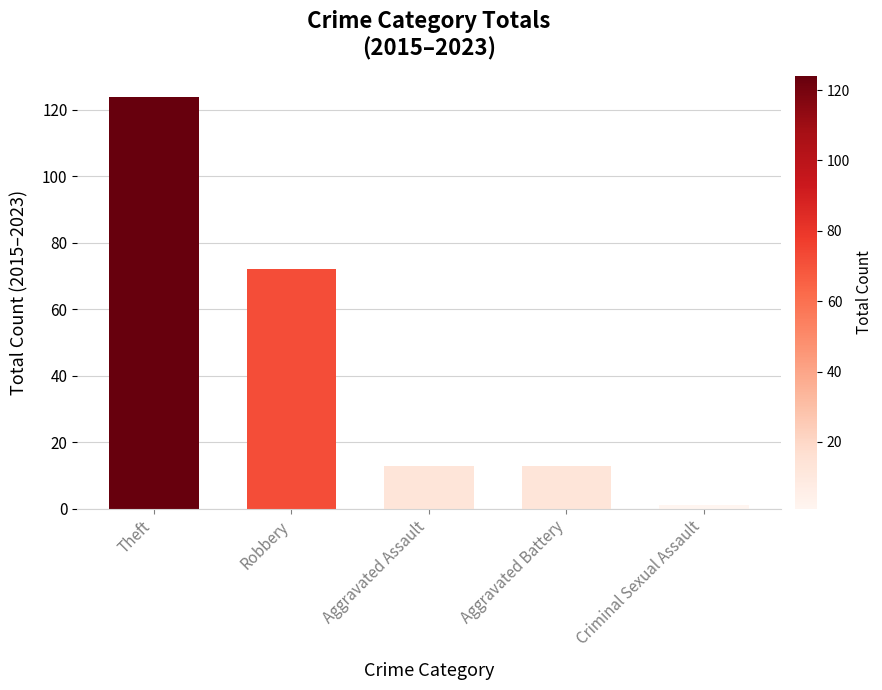

The chart shows a value of 72 at Robbery. True or false?

True